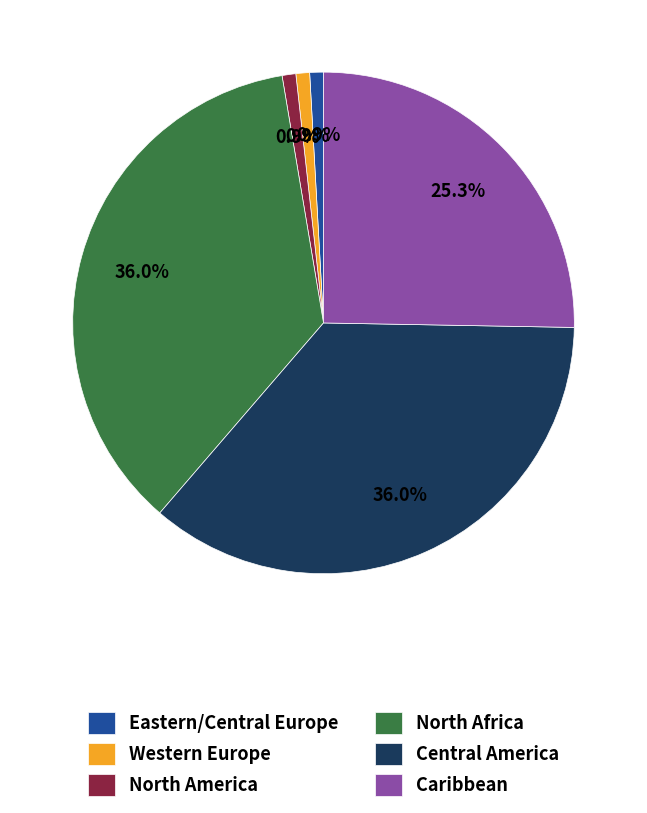

How many segments does this pie chart have?

6